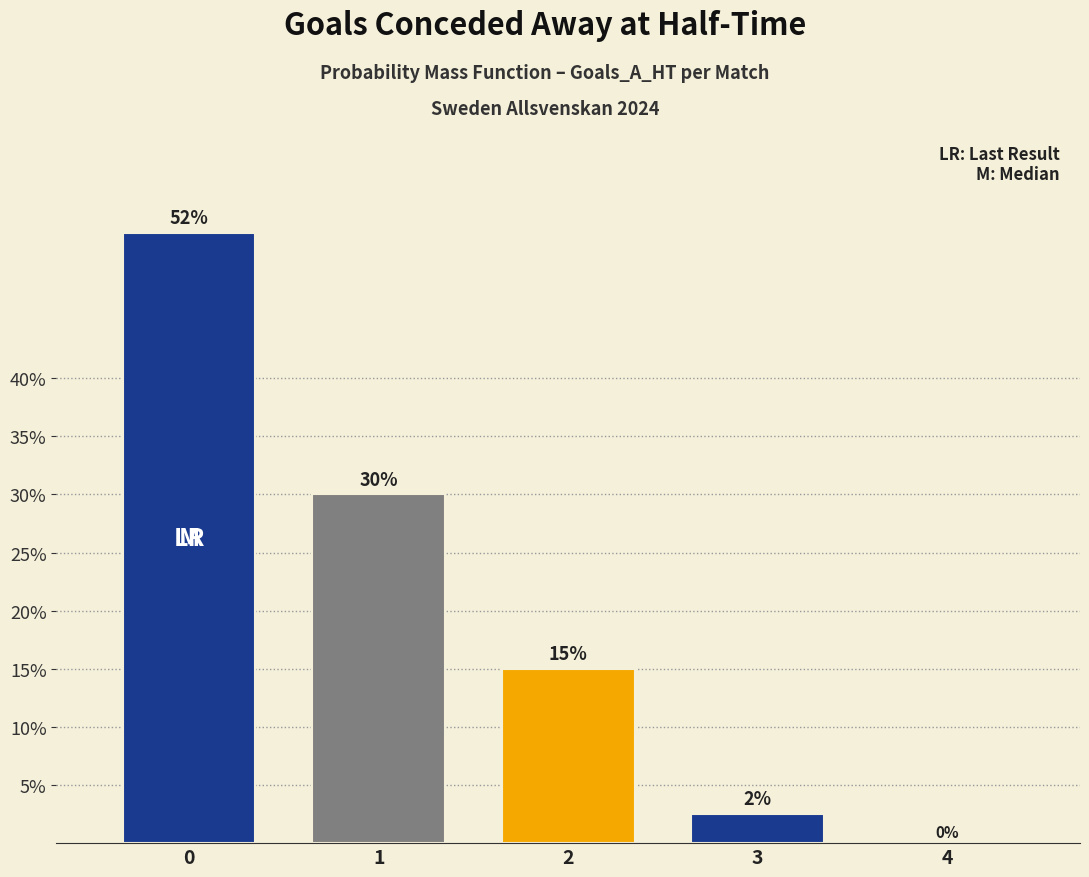

What is the change in value from 1 to 3?

-27.5